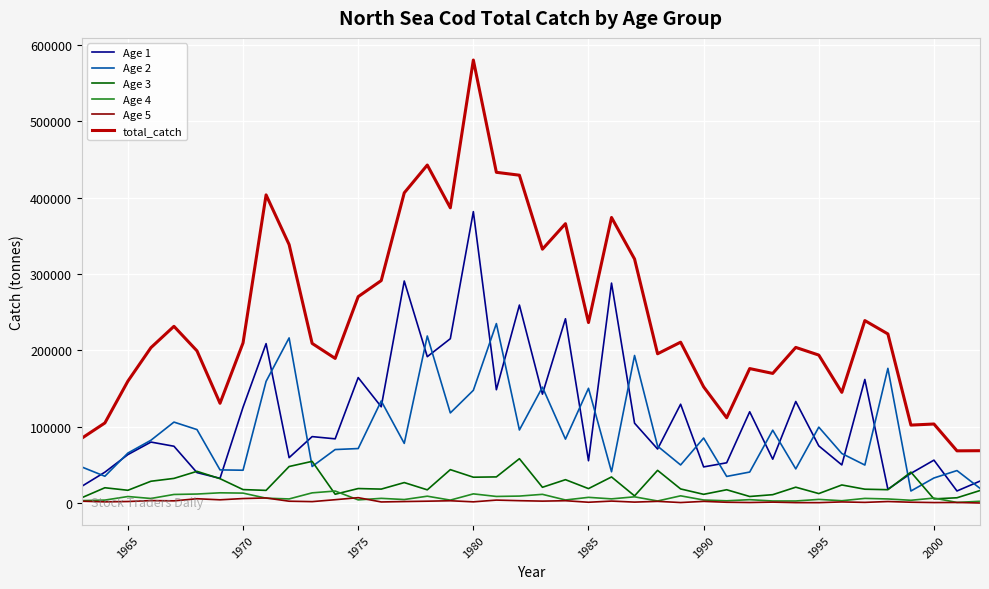

True or false: Age 5 and Age 1 intersect in this chart.

False